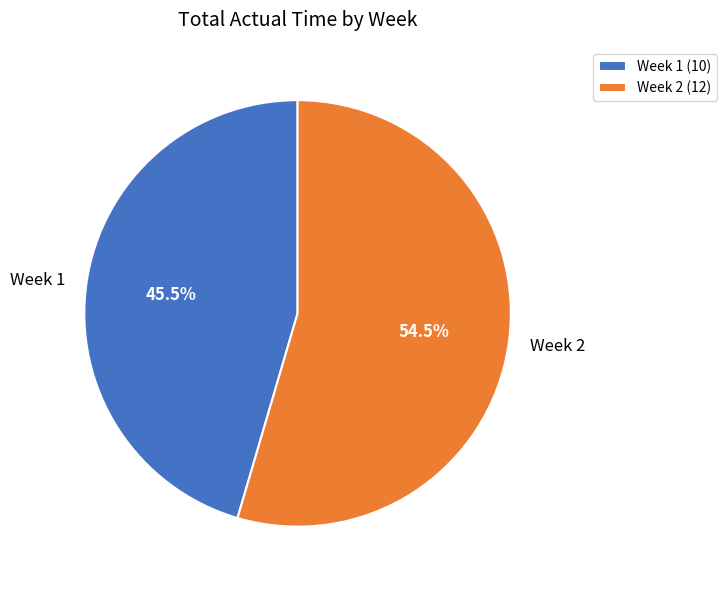

Count the number of slices in the pie.

2